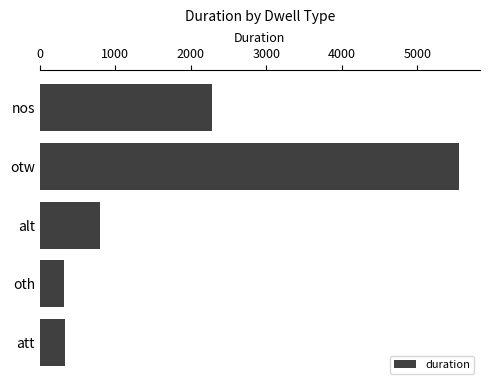

Between att and nos, which is larger?

nos